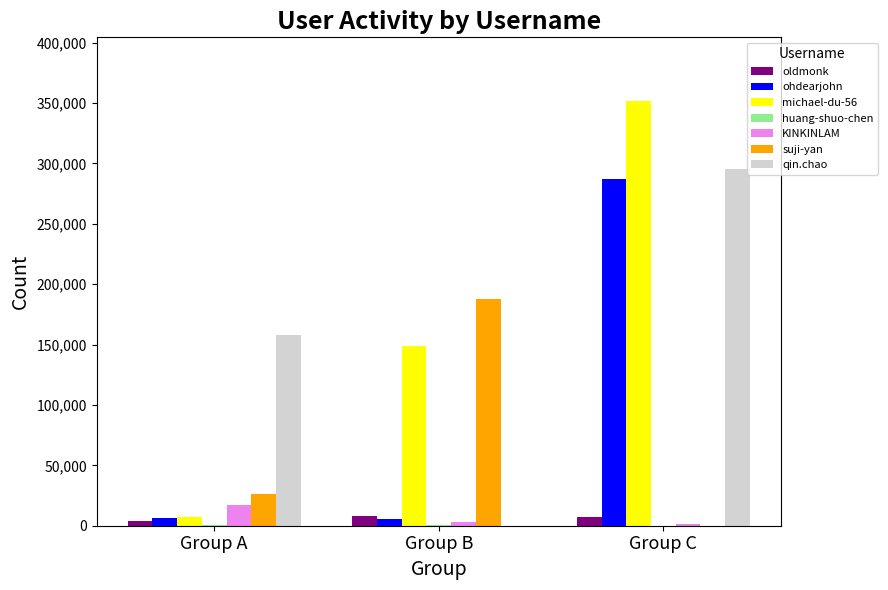

What is the sum of all KINKINLAM values?

21398